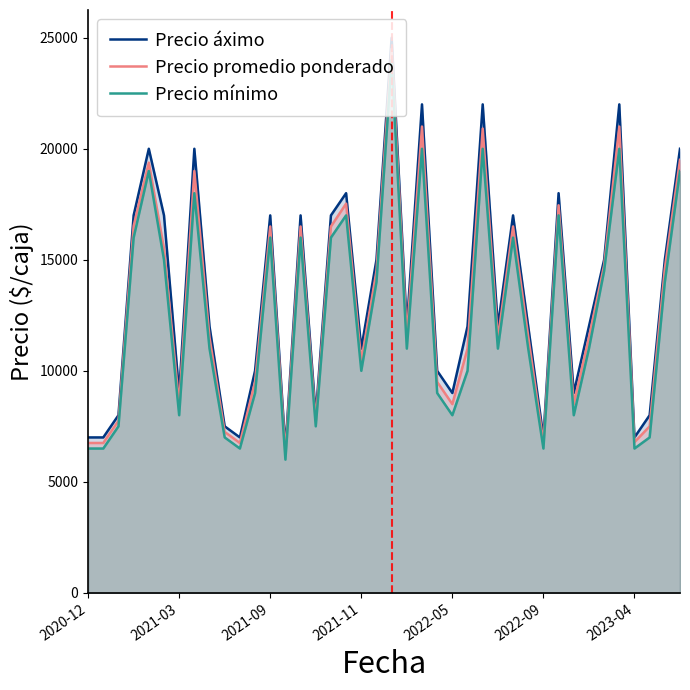

How many values in the Precio áximo series are below 12000?

16